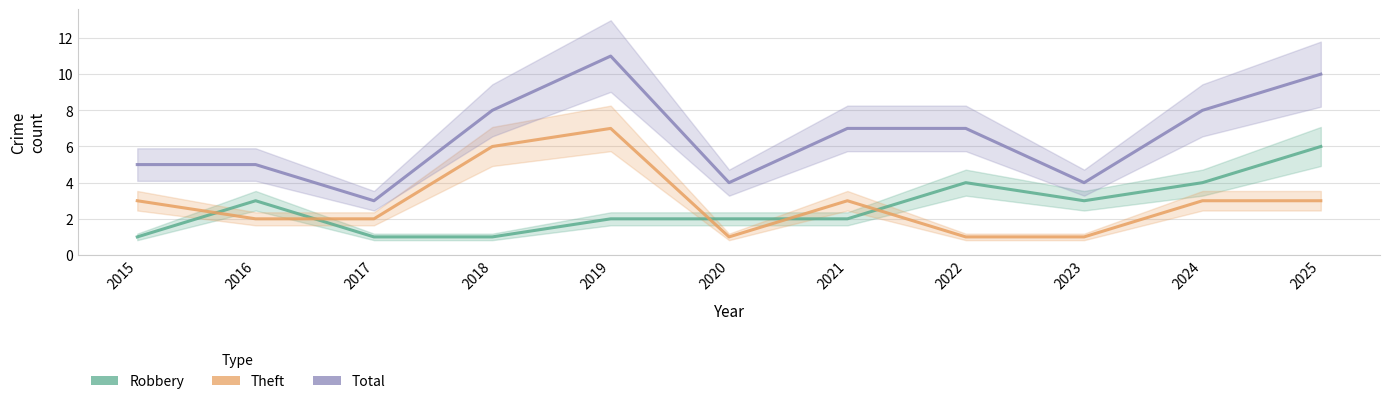

True or false: Robbery has more than 0 interior local peaks.

True